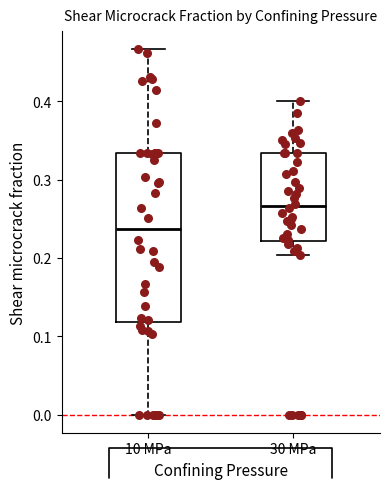

Reading left to right, read every box against the y-axis: the position of its median line, the range the box covers, and the ends of its whiskers. The values are not printed on the chart, so give them approximately, as read against the axis.

10 MPa: median 0.24, box 0.12 to 0.33, whiskers 0.00 to 0.47
30 MPa: median 0.27, box 0.22 to 0.33, whiskers 0.20 to 0.40